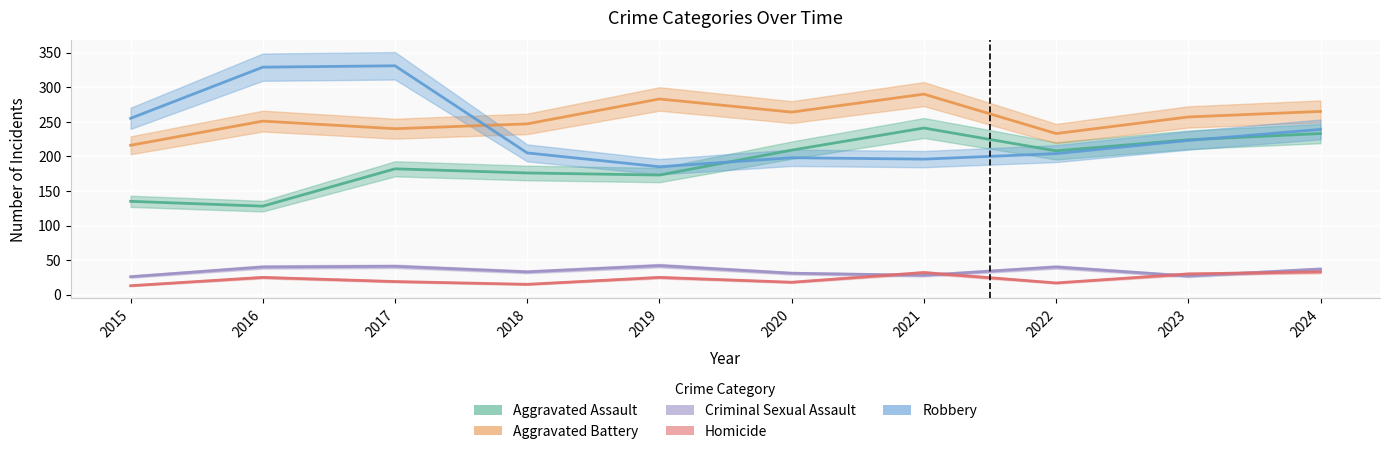

In Robbery, how many points are lower than both neighbors (excluding endpoints)?

2